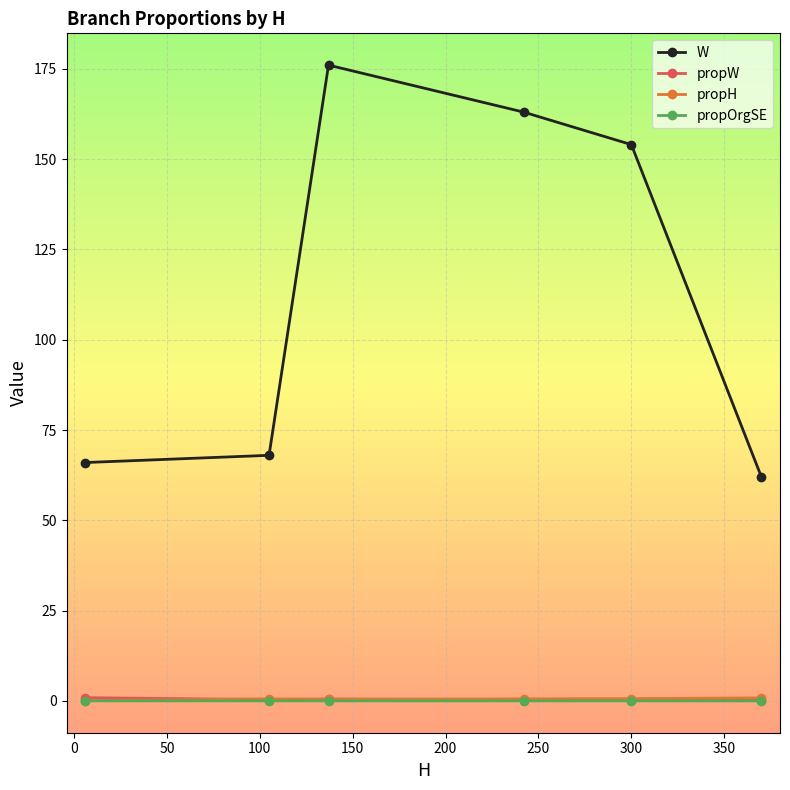

How many intersections are there between propW and propH?

3